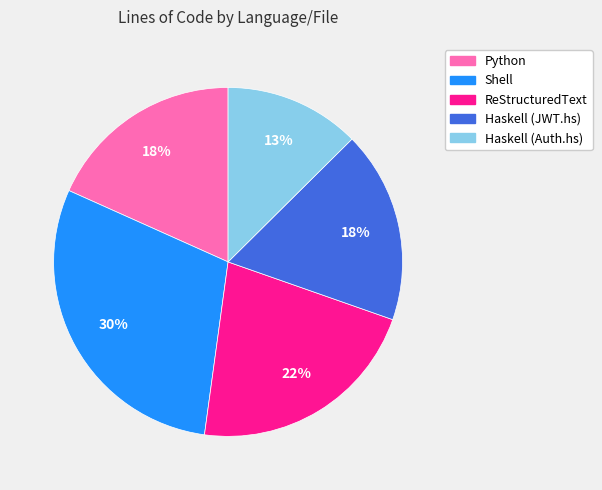

What is the ratio of the value at Python to the value at Haskell (JWT.hs)?

1.0